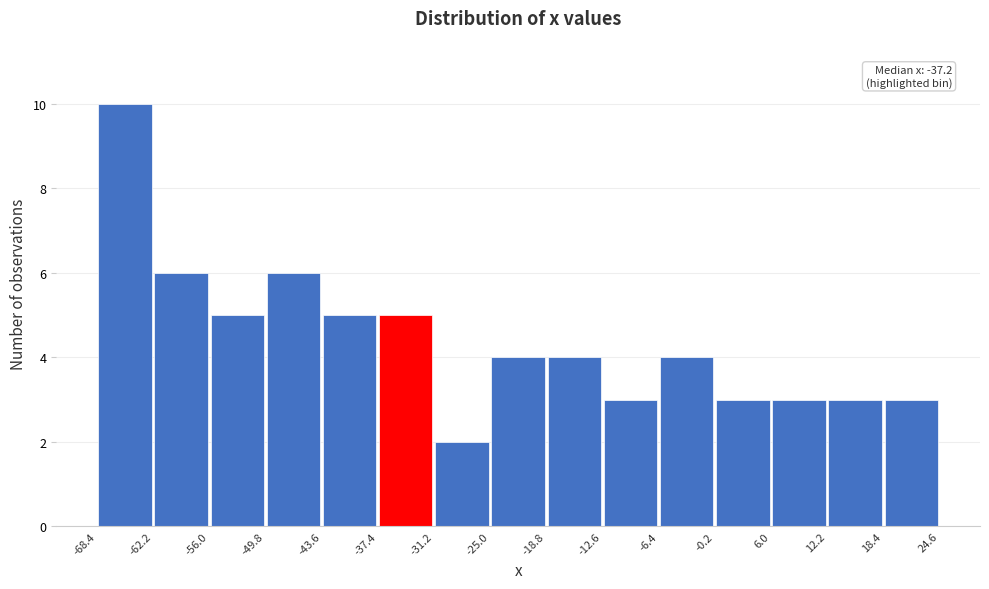

Which range on the x-axis has the tallest bar?

-68.4 to -62.2